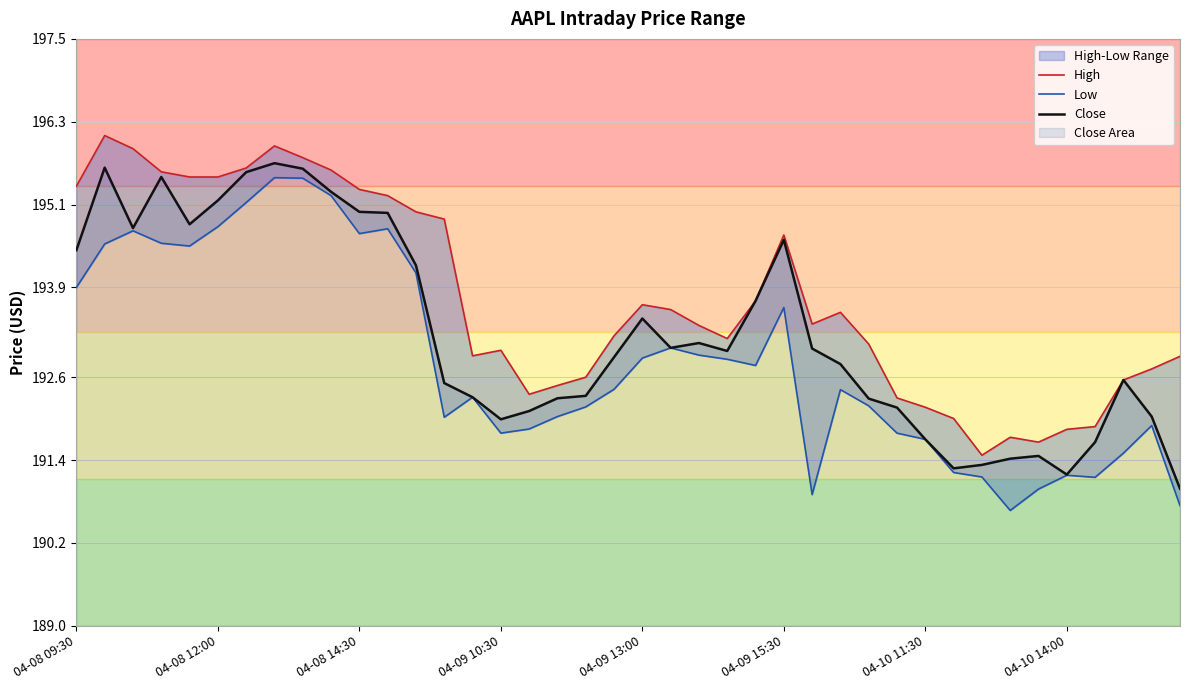

Is the value of Close at 38 greater than the value of Low at 18?

No